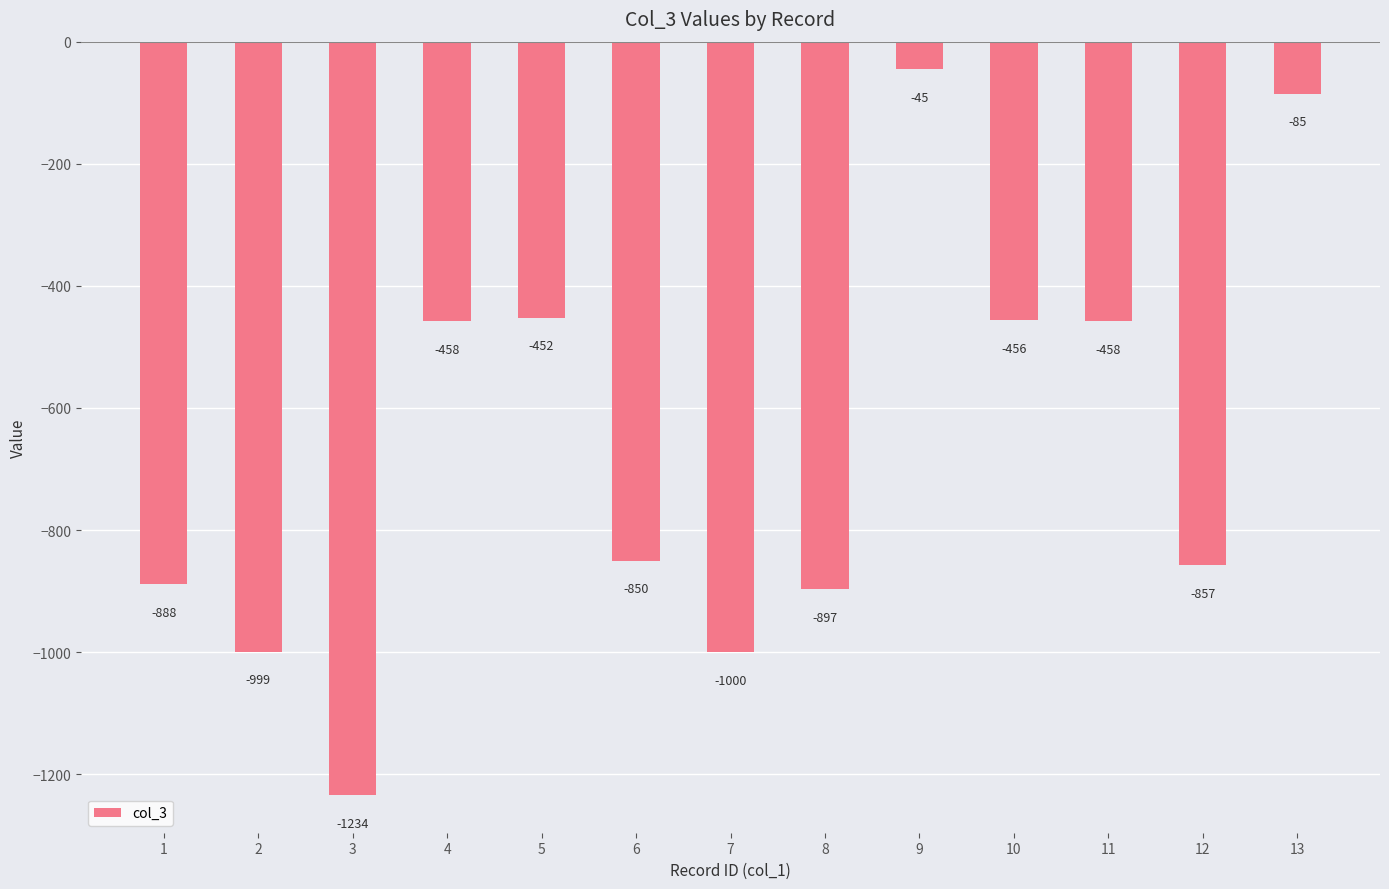

The value at 5 is -452. True or false?

True